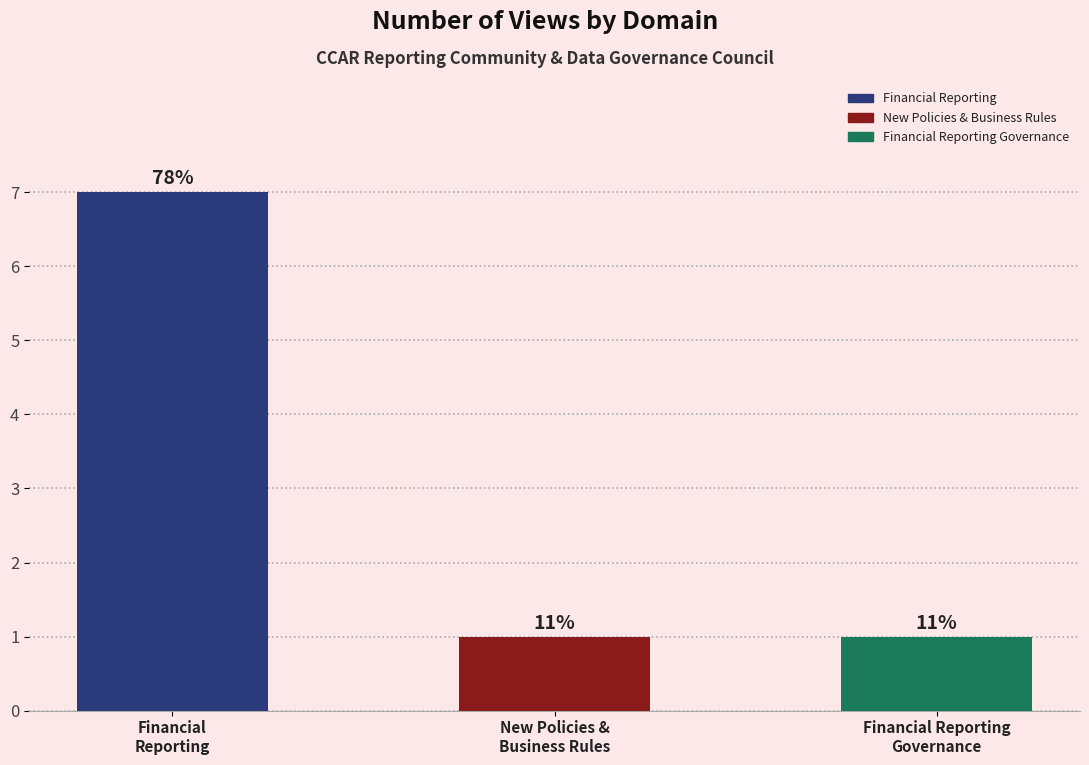

At which category does the chart reach its peak across all series?

Financial
Reporting